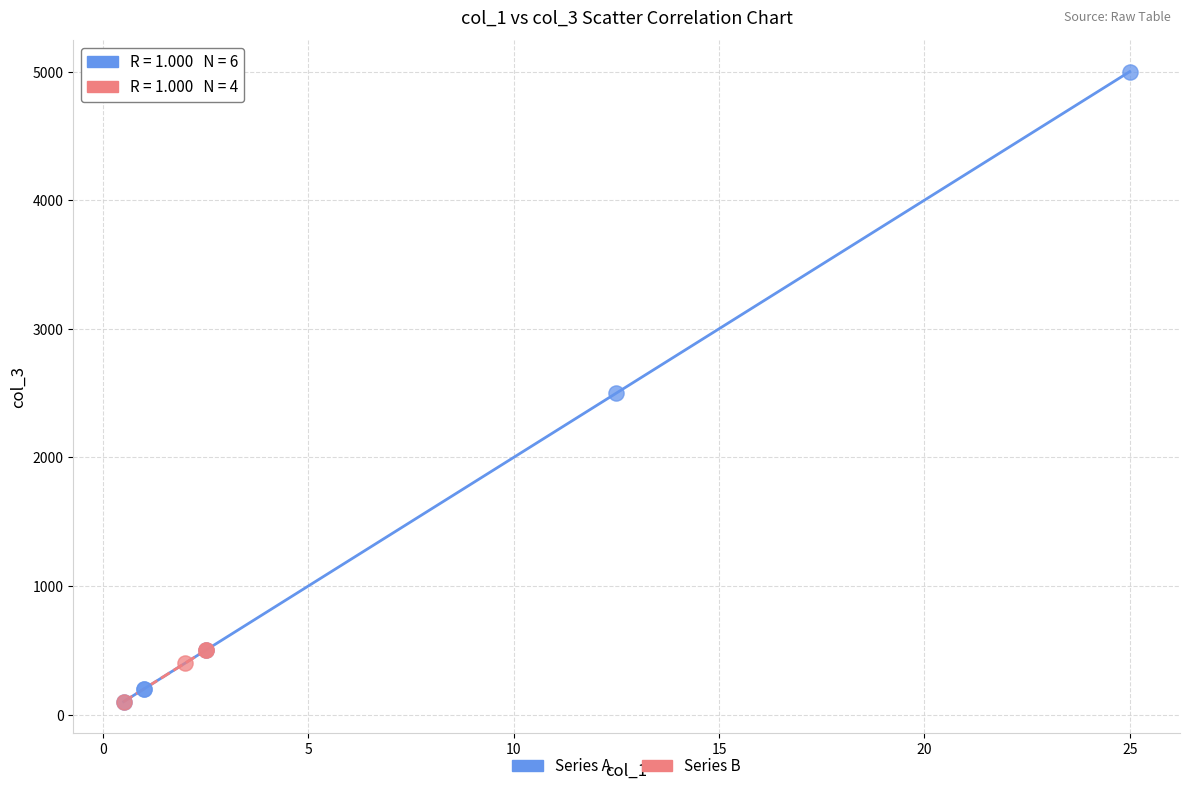

Which series contains the highest Y value?

Series A